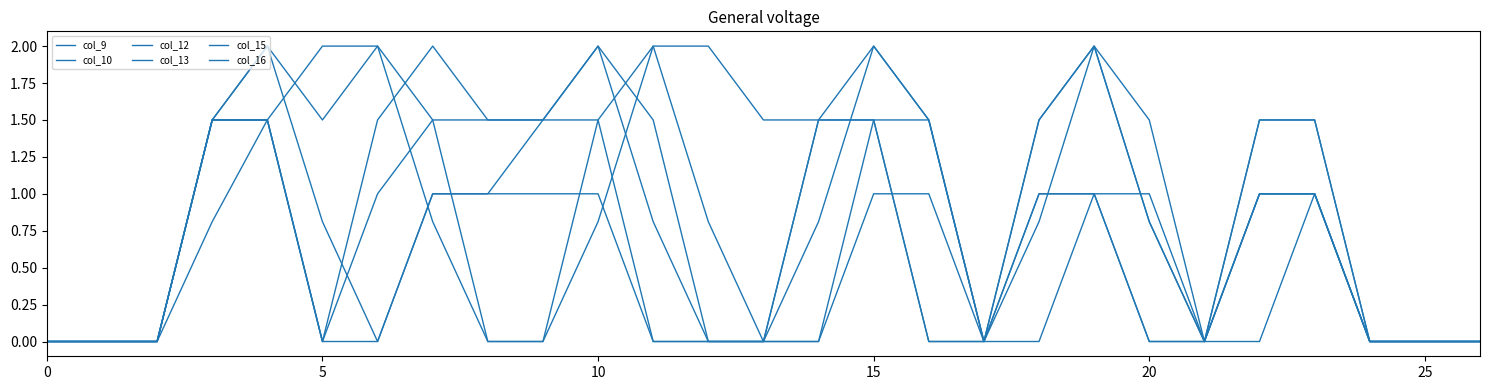

Count the number of data series in this chart.

6